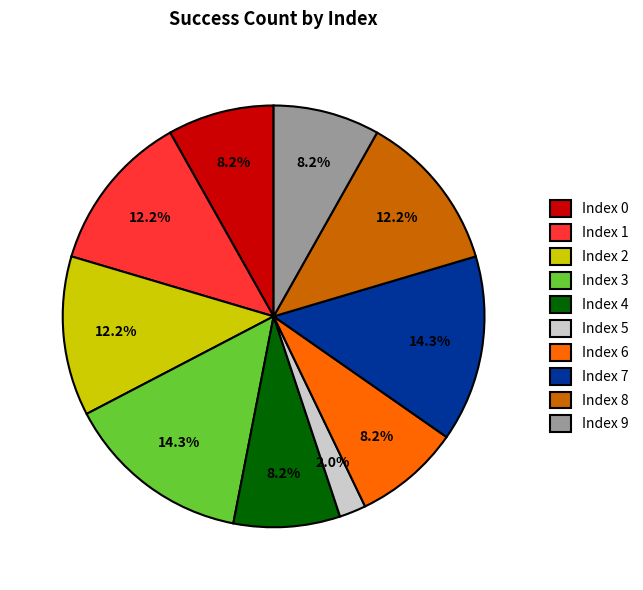

Count the number of slices in the pie.

10